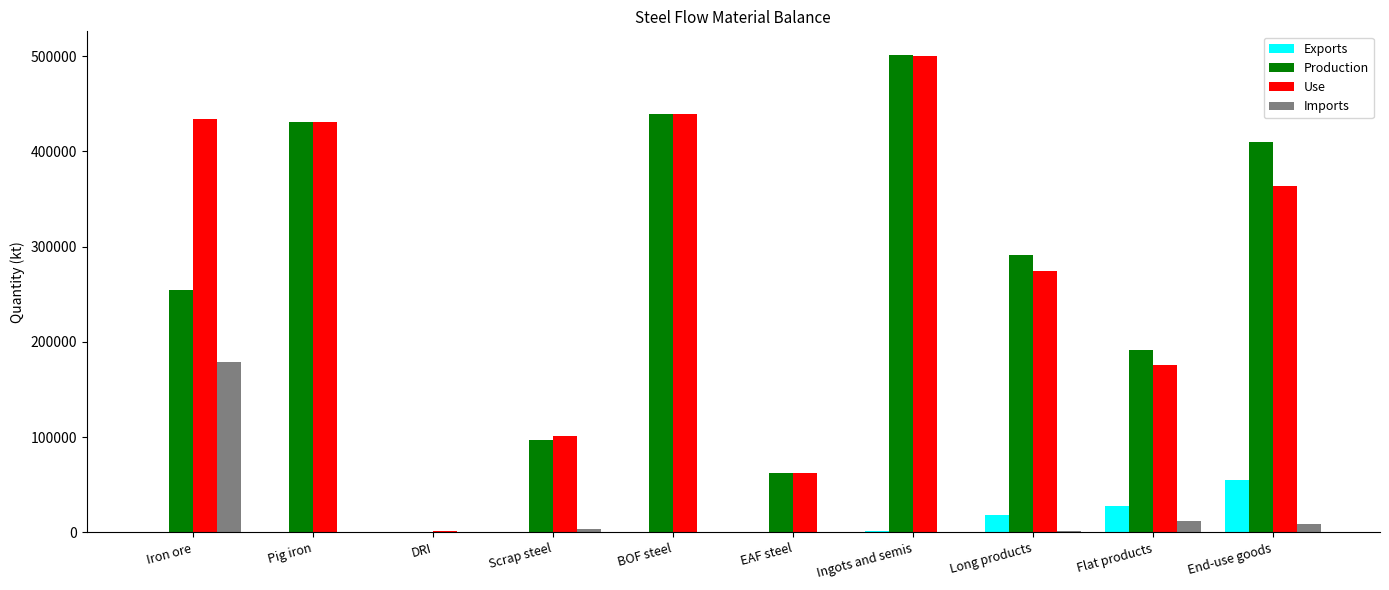

True or false: Imports has a value of 1459.2 at Long products.

True